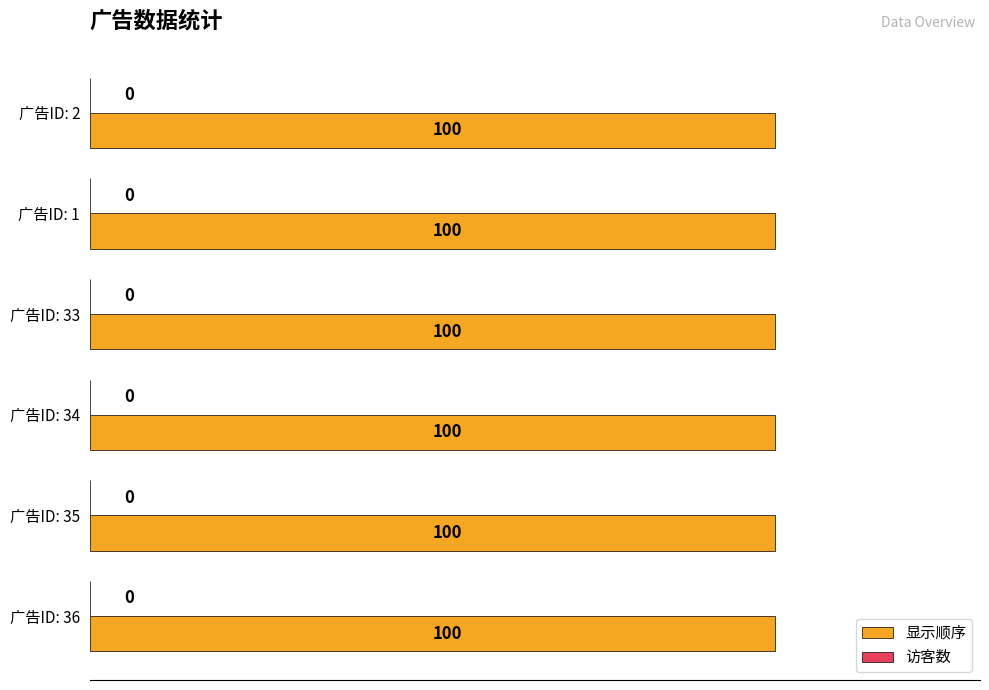

How many groups of bars are there?

6